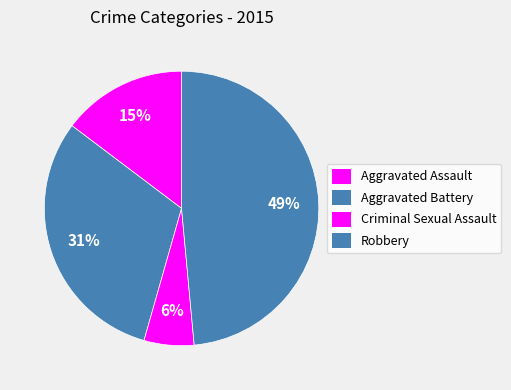

Rank the categories by value from lowest to highest.

Criminal Sexual Assault, Aggravated Assault, Aggravated Battery, Robbery